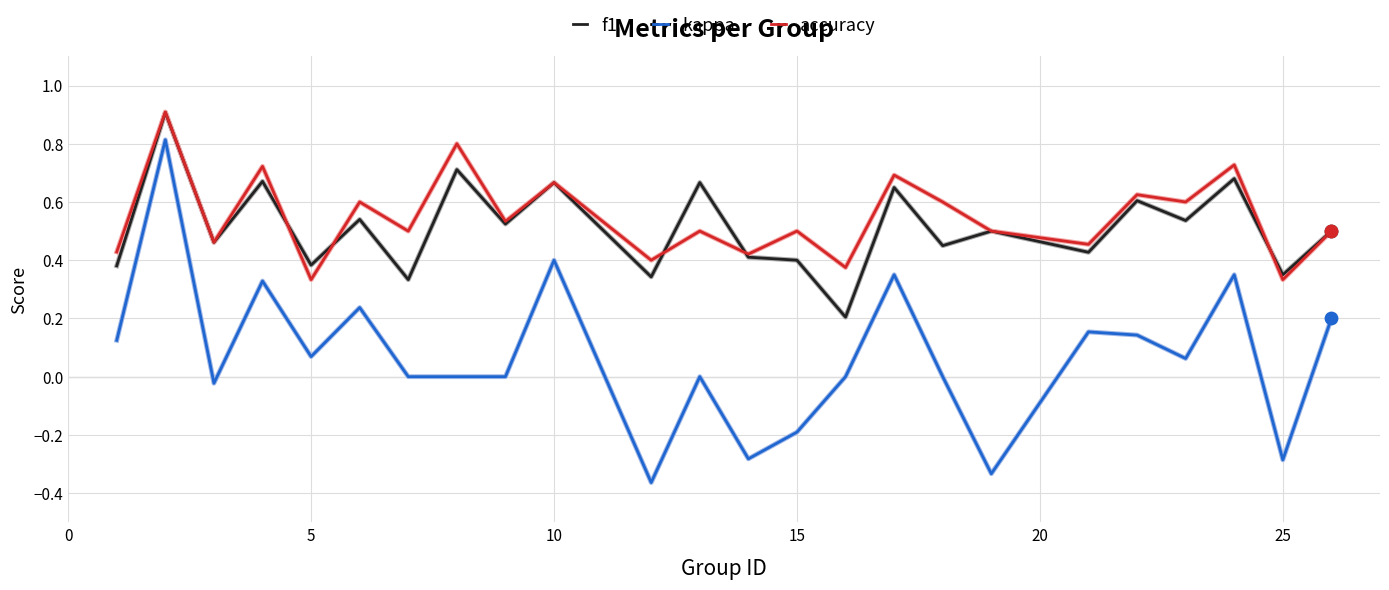

True or false: f1 and kappa cross at least once.

False